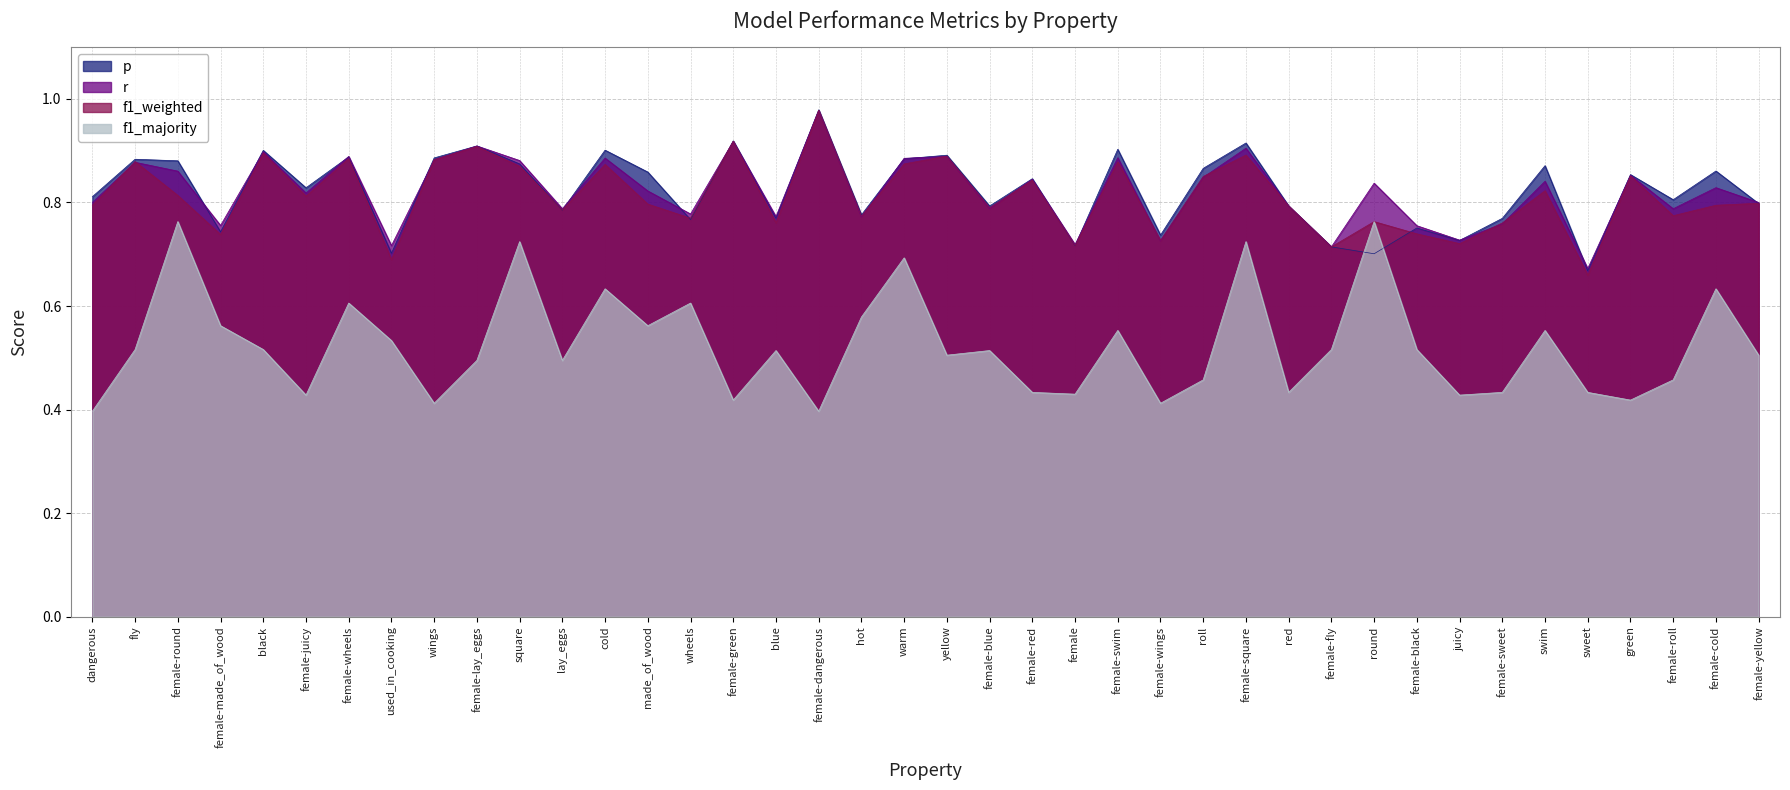

Where is the first local minimum for p?

female-made_of_wood